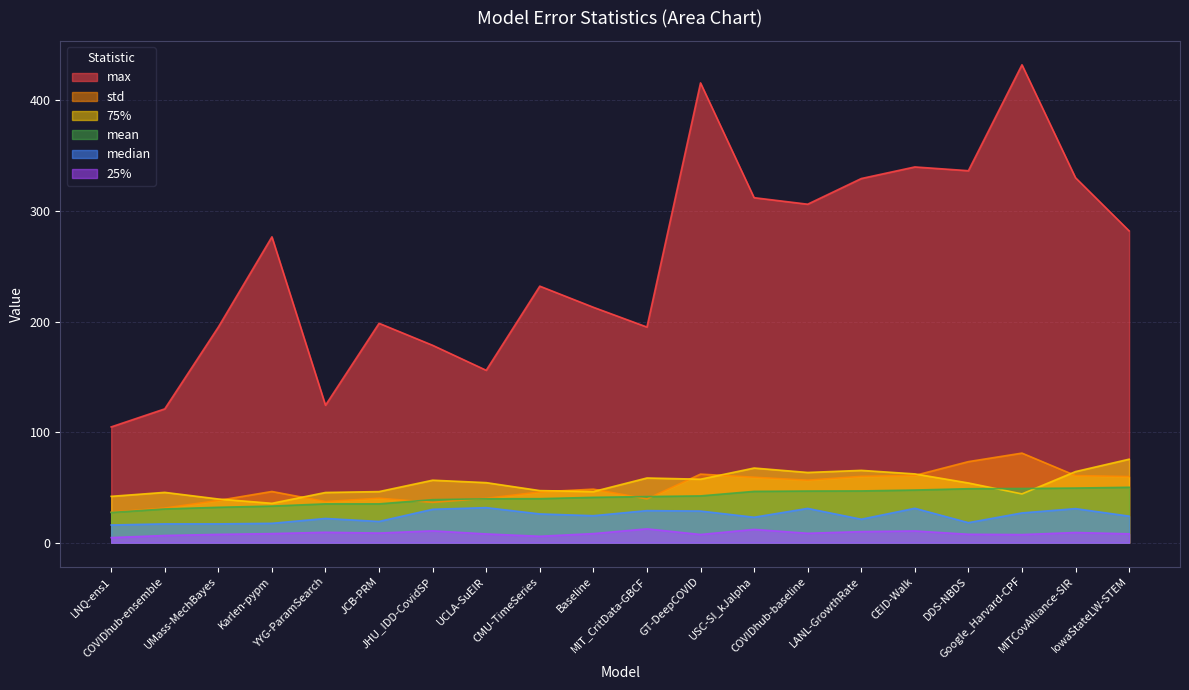

Count the number of data series in this chart.

6